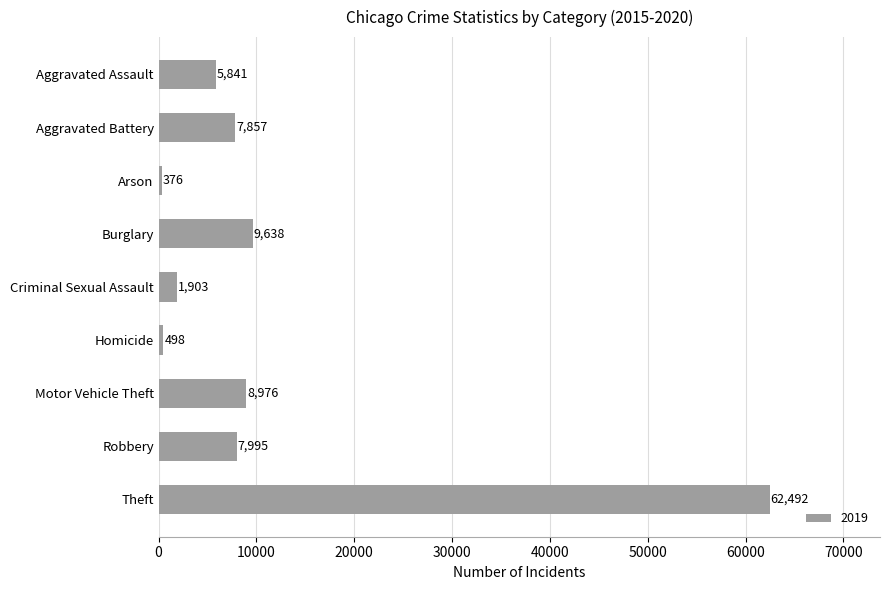

List the labels in order of value, smallest first.

Arson, Homicide, Criminal Sexual Assault, Aggravated Assault, Aggravated Battery, Robbery, Motor Vehicle Theft, Burglary, Theft